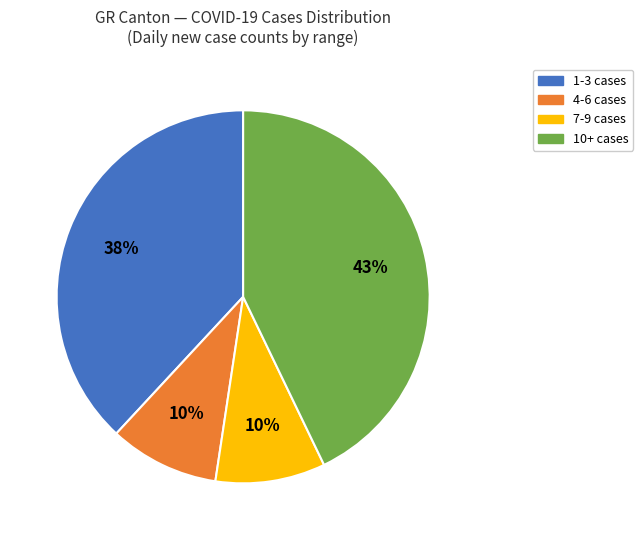

To the nearest percent, what percentage of the pie is 10+ cases?

43%